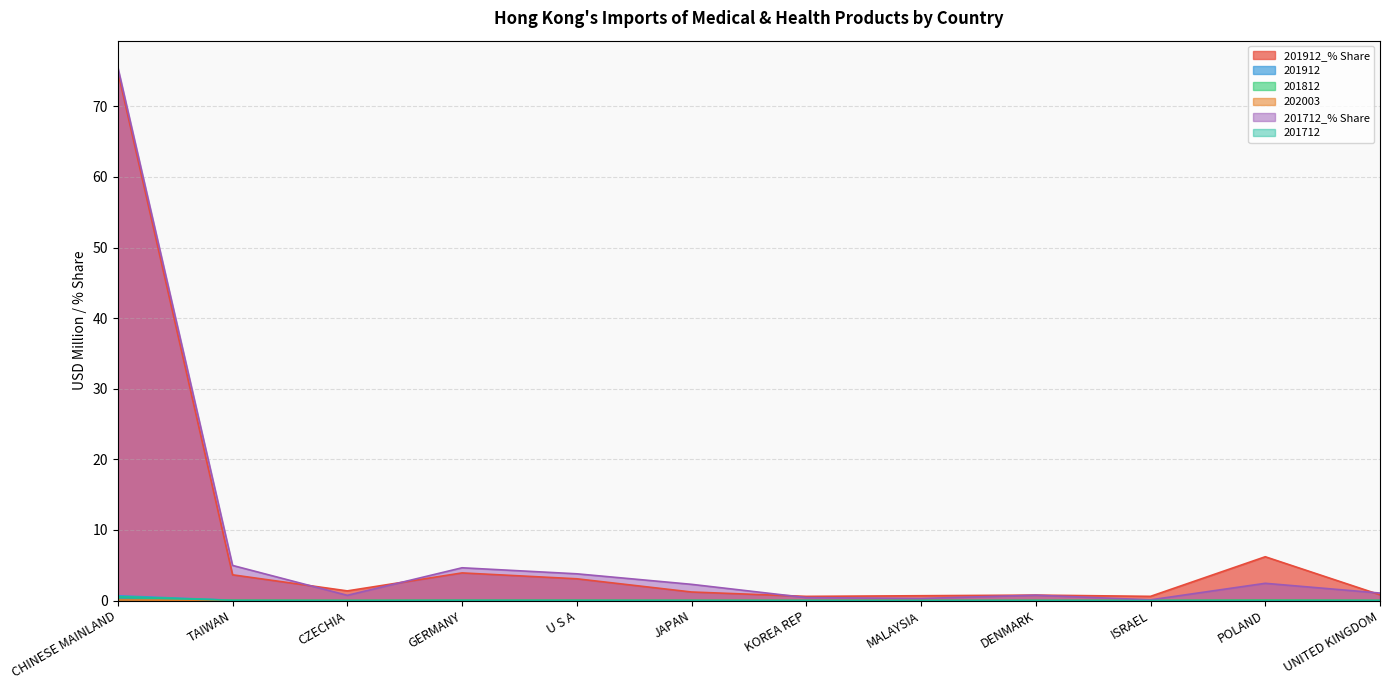

True or false: 201912 has more than 0 points higher than both neighbors.

True